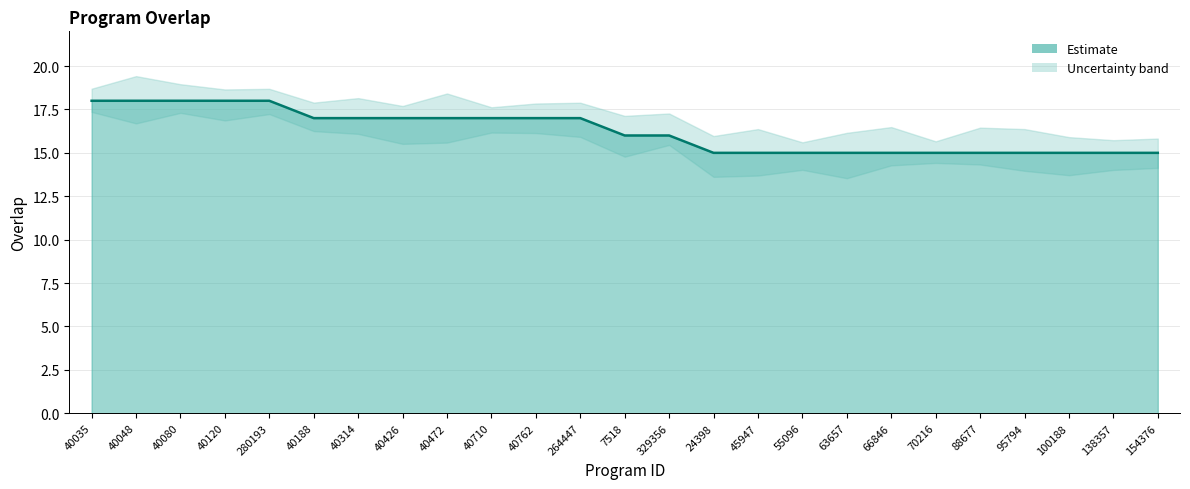

What is the value of the 8th point from the left?

17